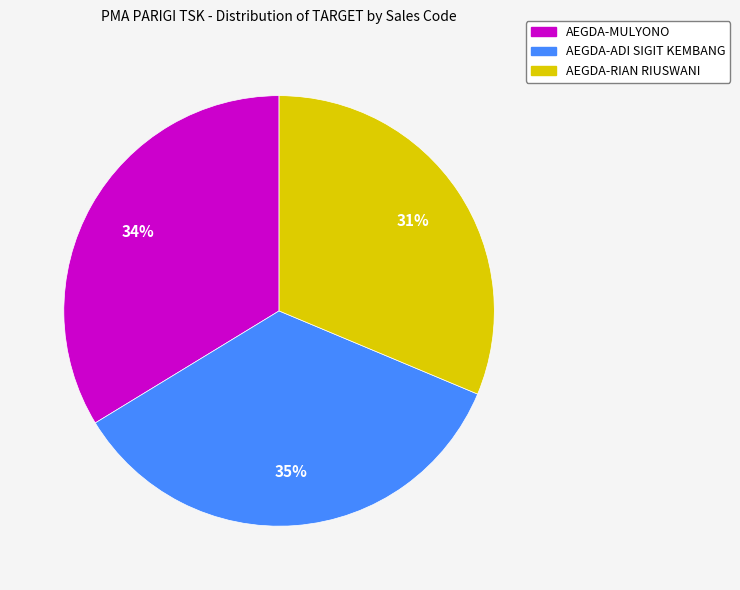

Do AEGDA-RIAN RIUSWANI and AEGDA-MULYONO together represent more than half of the pie?

Yes